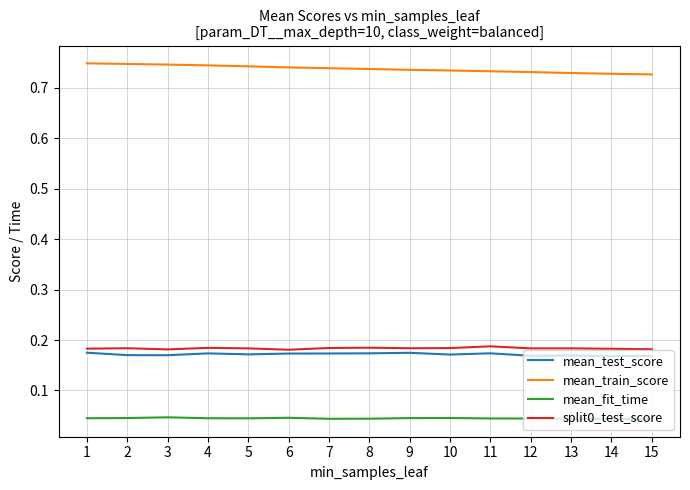

Is the value of mean_fit_time at 1 greater than the value of mean_train_score at 8?

No